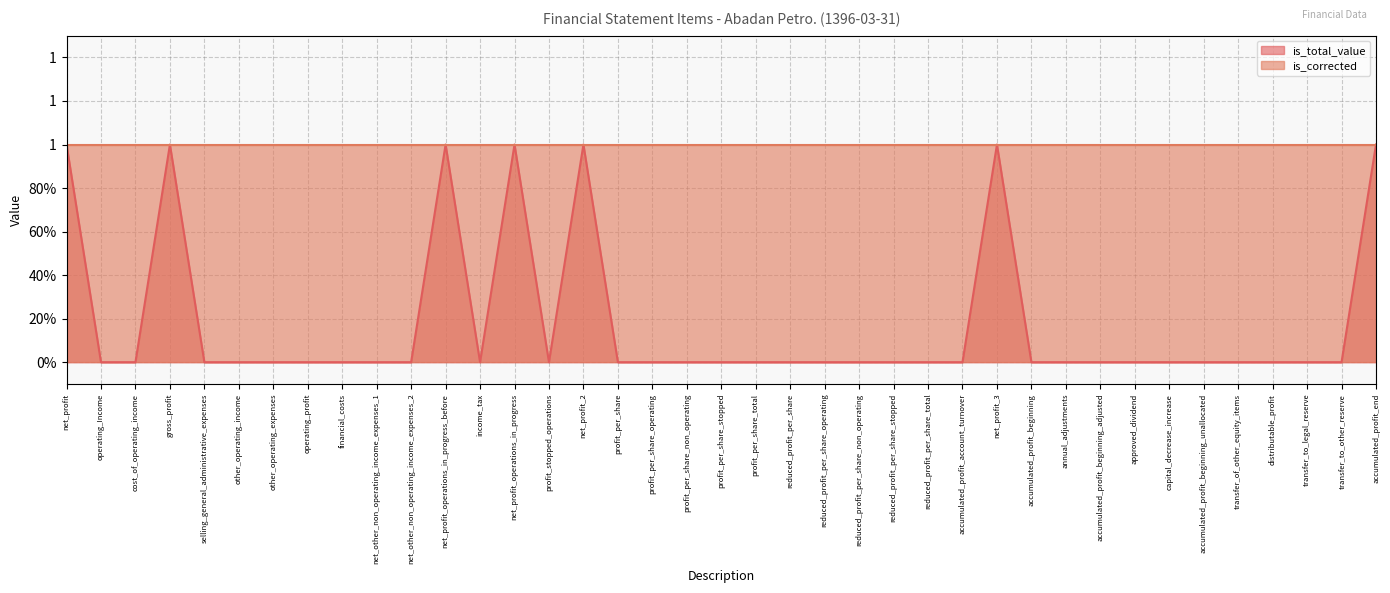

How many values exceed 0?

7